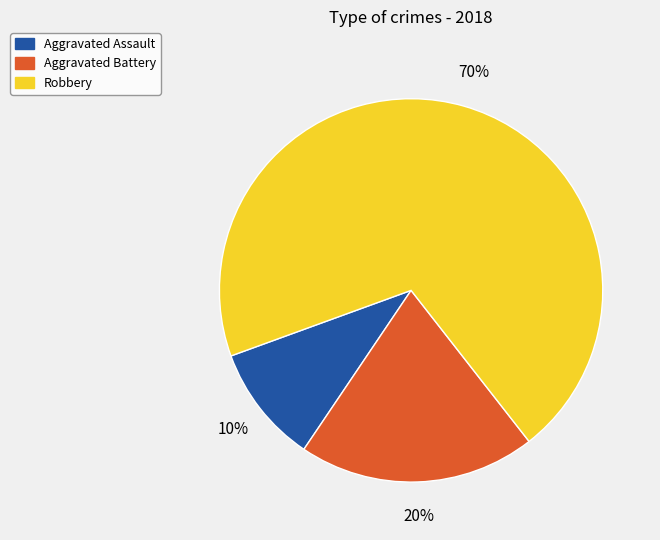

Is Aggravated Battery the majority of the pie?

No